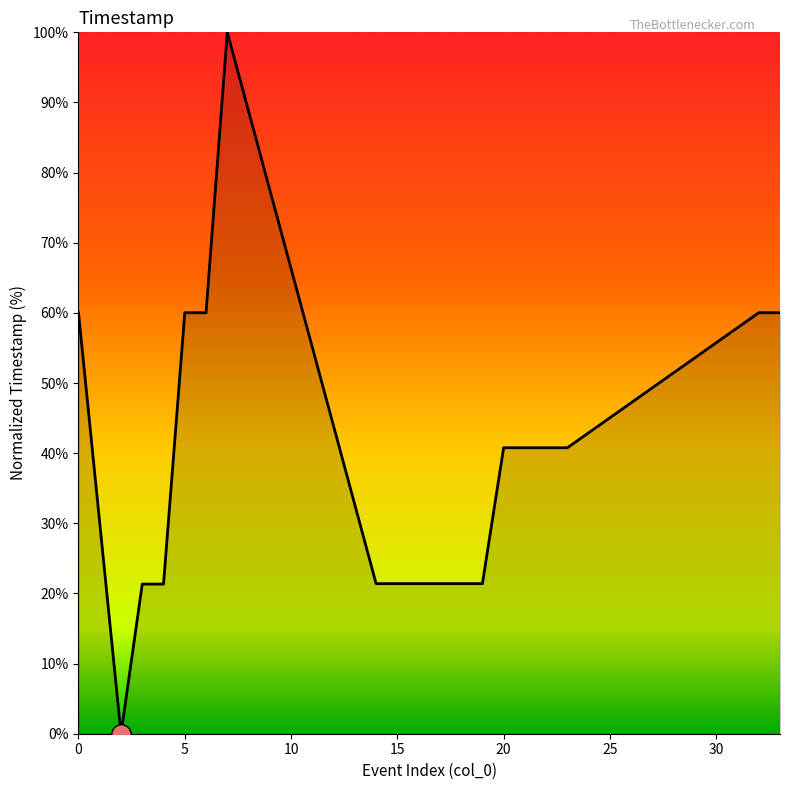

What is the maximum value shown in the chart?

100.0